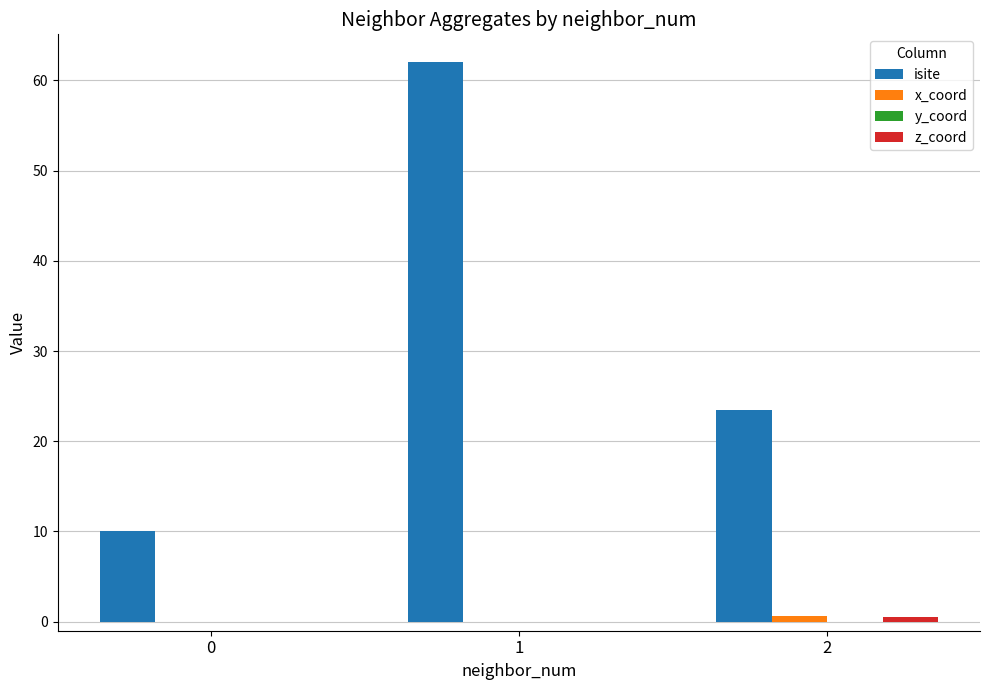

What is the sum of all x_coord values?

0.7